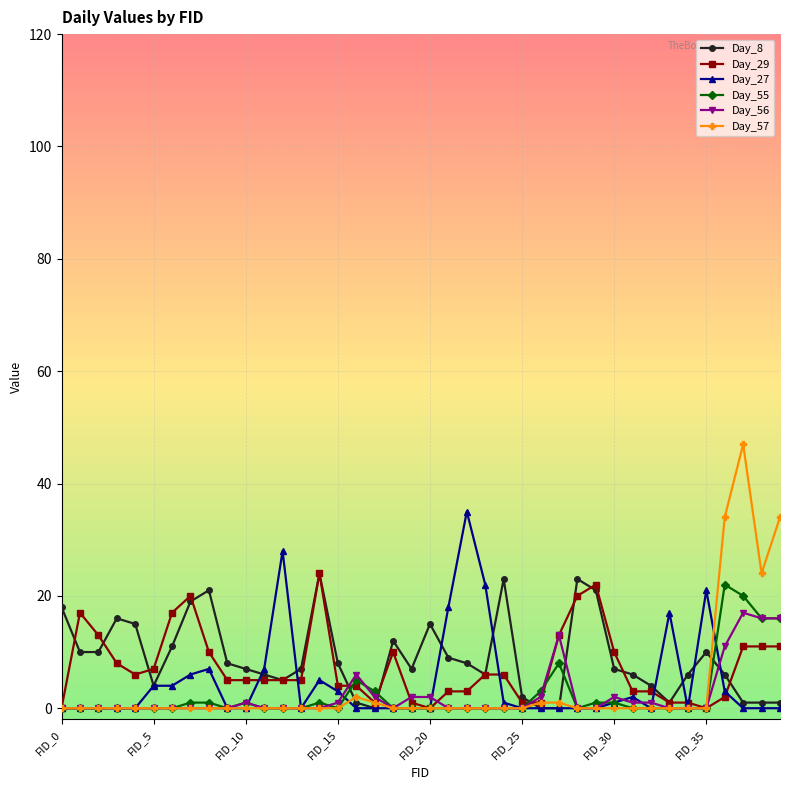

Which series has the widest spread of values?

Day_57